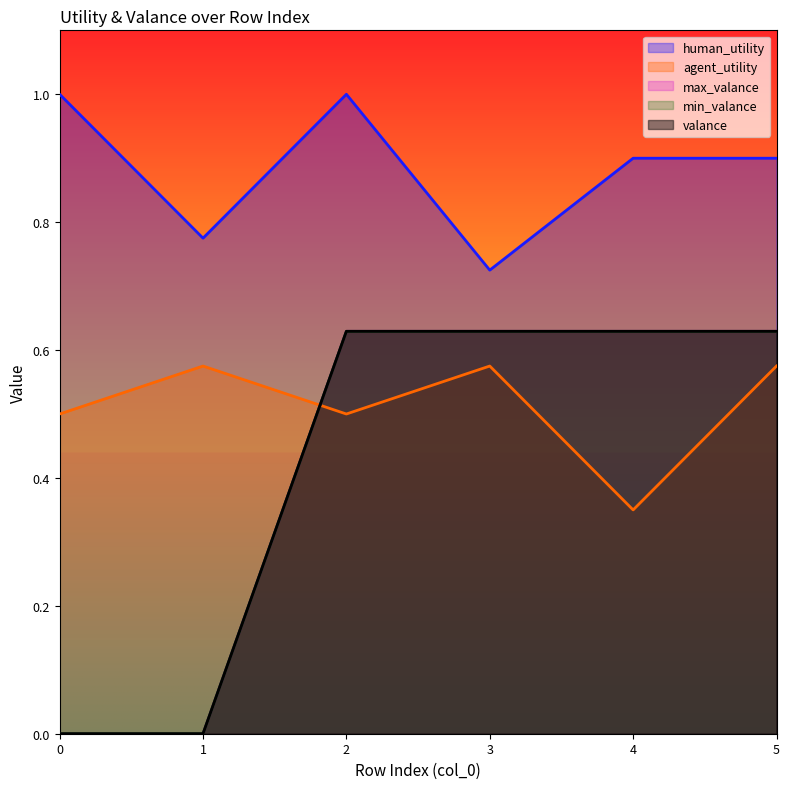

What is the lowest value of the agent_utility series?

0.3